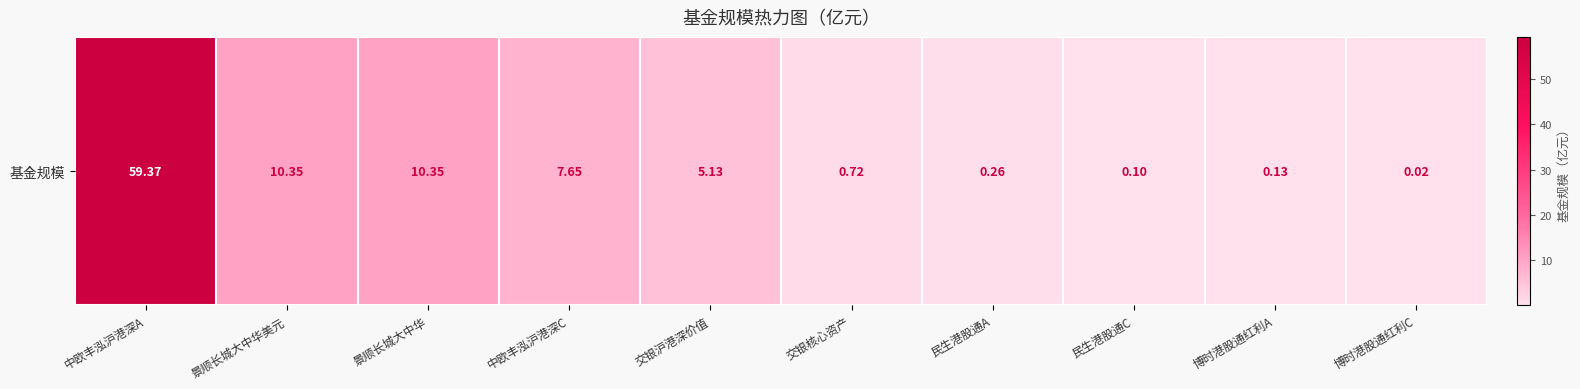

Reading left to right, what are all the values shown in this chart?

中欧丰泓沪港深A=59.4	景顺长城大中华美元=10.3	景顺长城大中华=10.3	中欧丰泓沪港深C=7.7	交银沪港深价值=5.1	交银核心资产=0.7	民生港股通A=0.3	民生港股通C=0.1	博时港股通红利A=0.1	博时港股通红利C=0.0